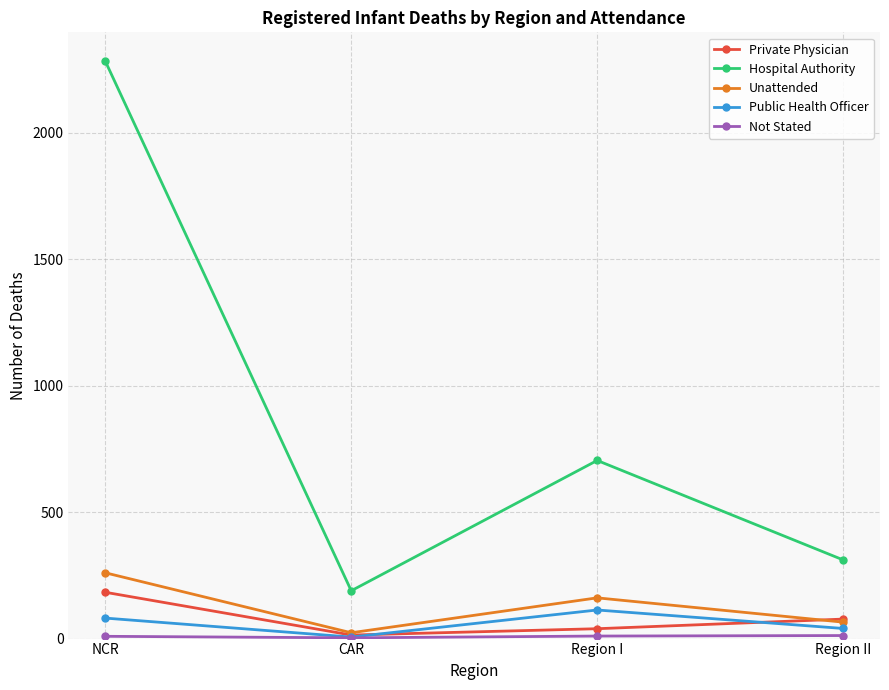

What is the maximum value for Private Physician?

183